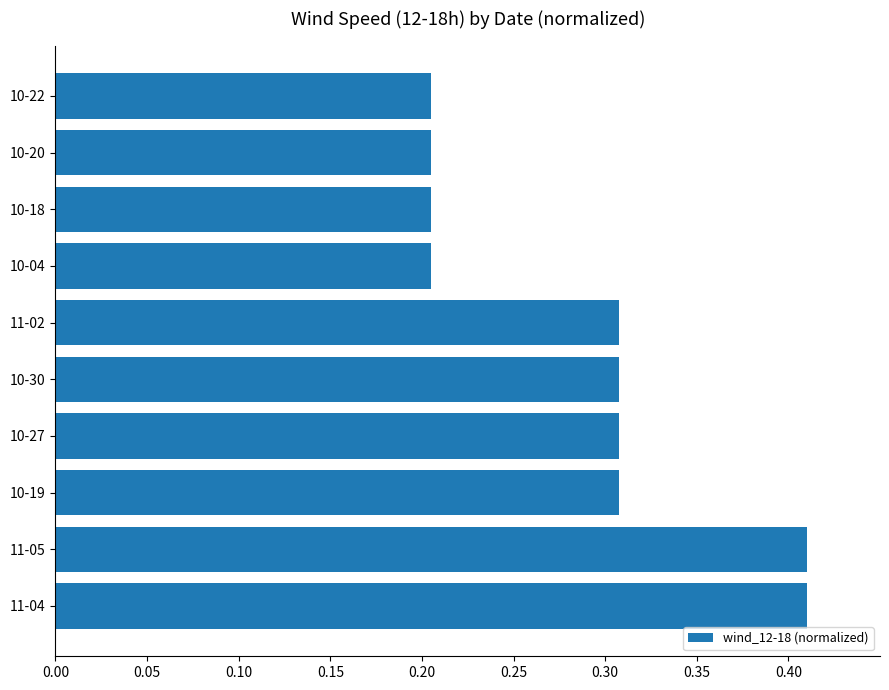

Are the bars horizontal?

Yes